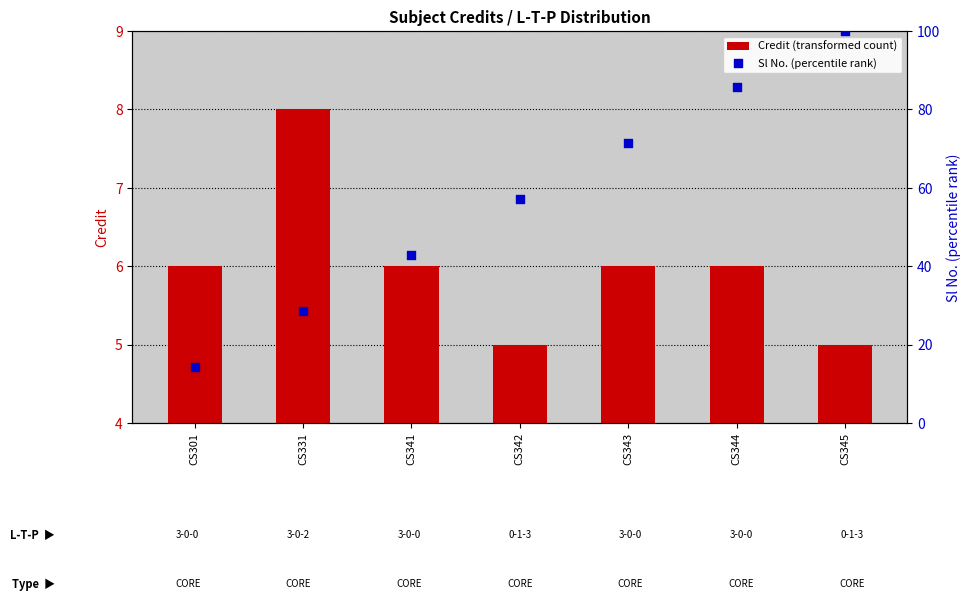

Which series has the largest total across all categories?

Sl No. (percentile rank)